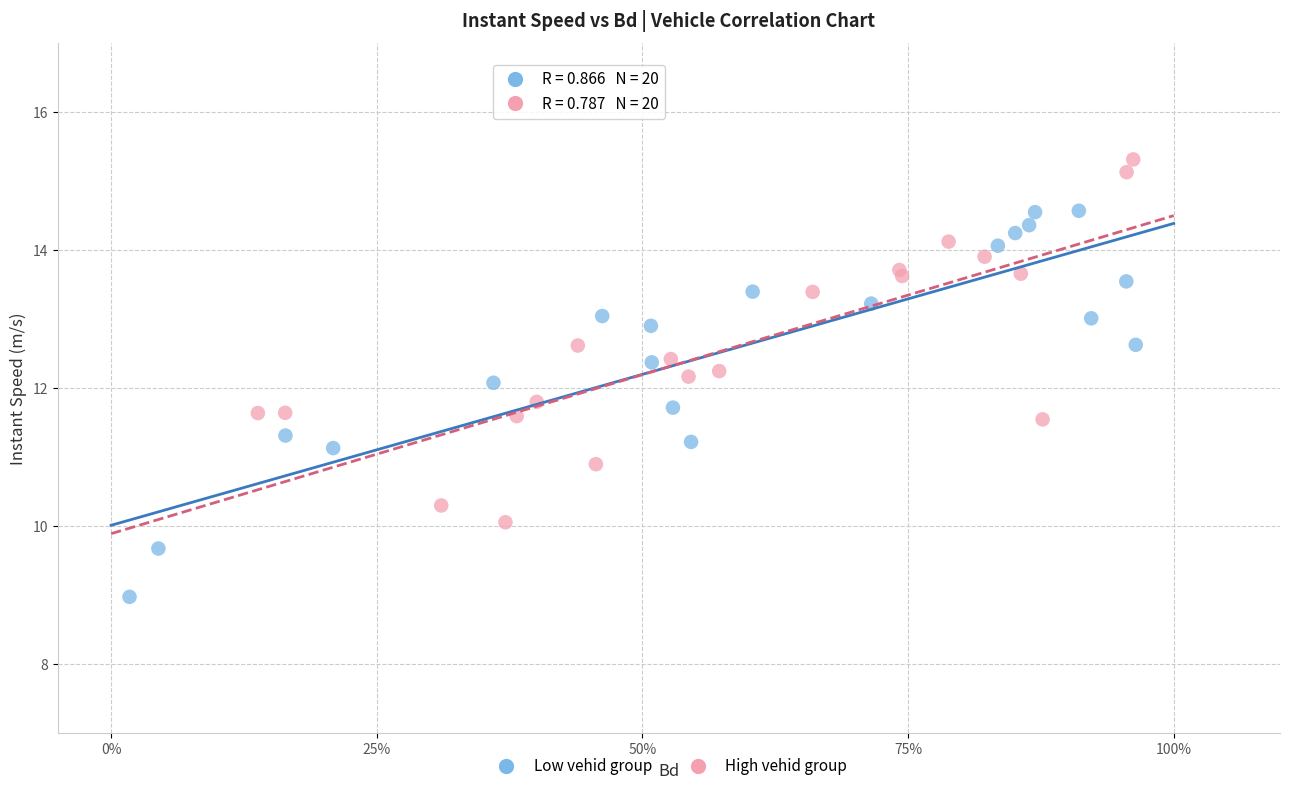

What are all the series names shown in the legend?

Low vehid group, High vehid group